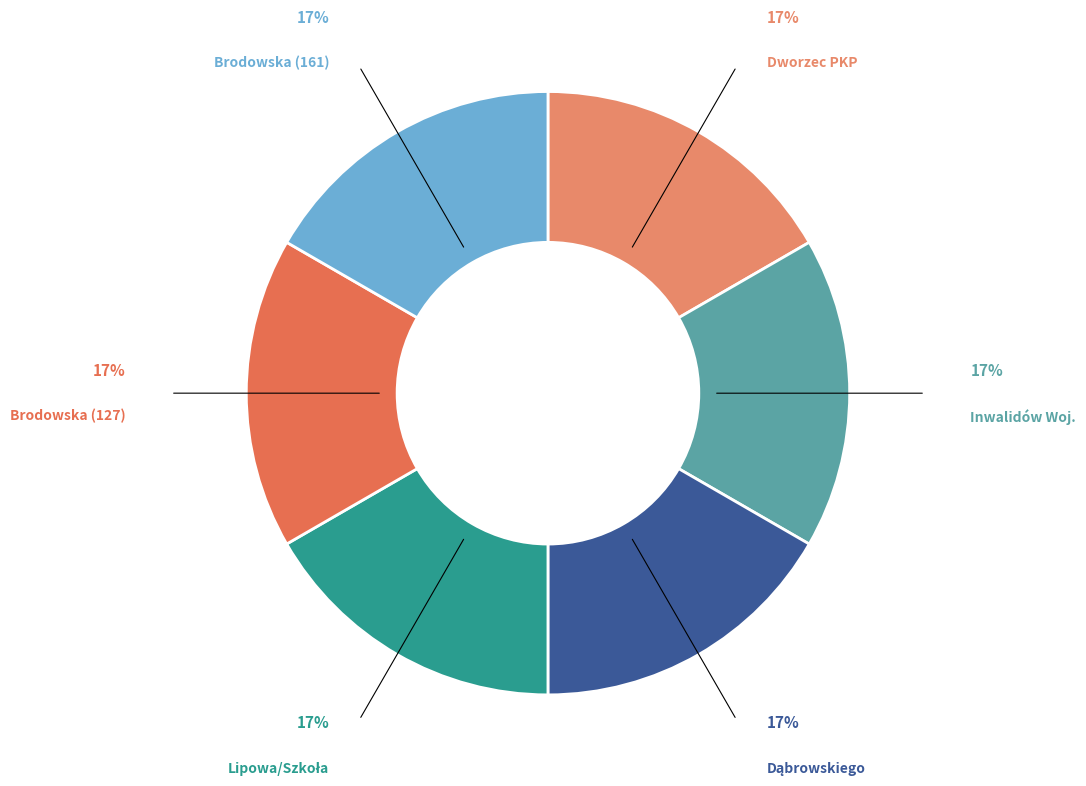

The Brodowska (161) slice represents 10% of the pie. True or false?

False